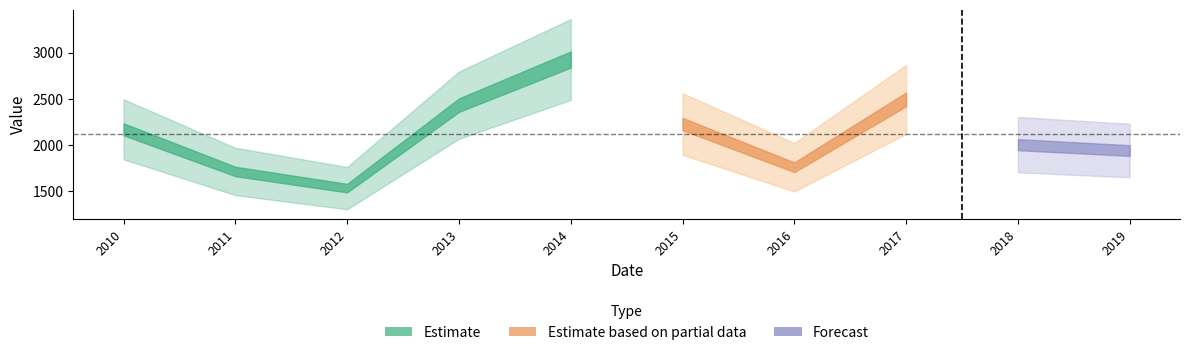

Rank the categories by value from lowest to highest.

2012-04-15, 2011-04-15, 2016-04-15, 2019-04-15, 2018-04-15, 2010-04-15, 2015-04-15, 2013-04-15, 2017-04-15, 2014-04-15